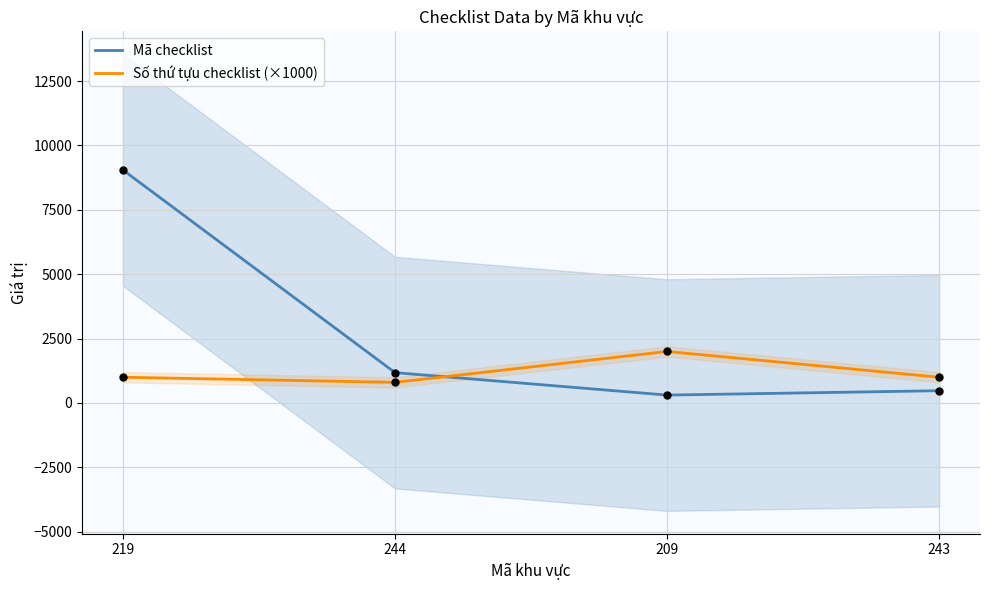

What is the total value across all series at 209?

2306.0